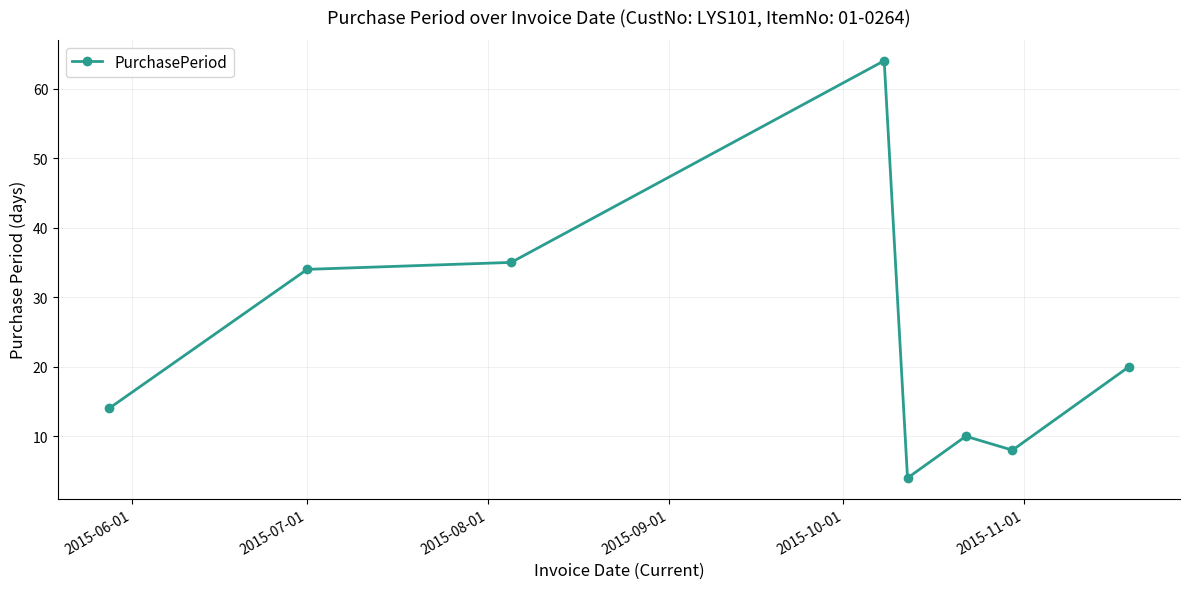

What is the average value?

24